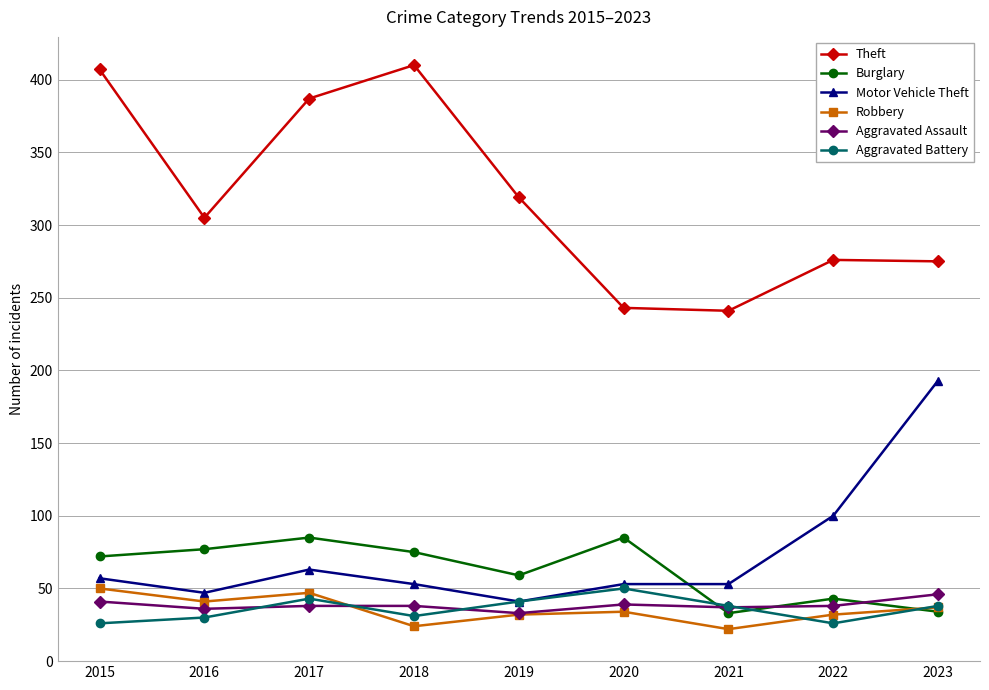

At which label is Theft closest to 325?

2019